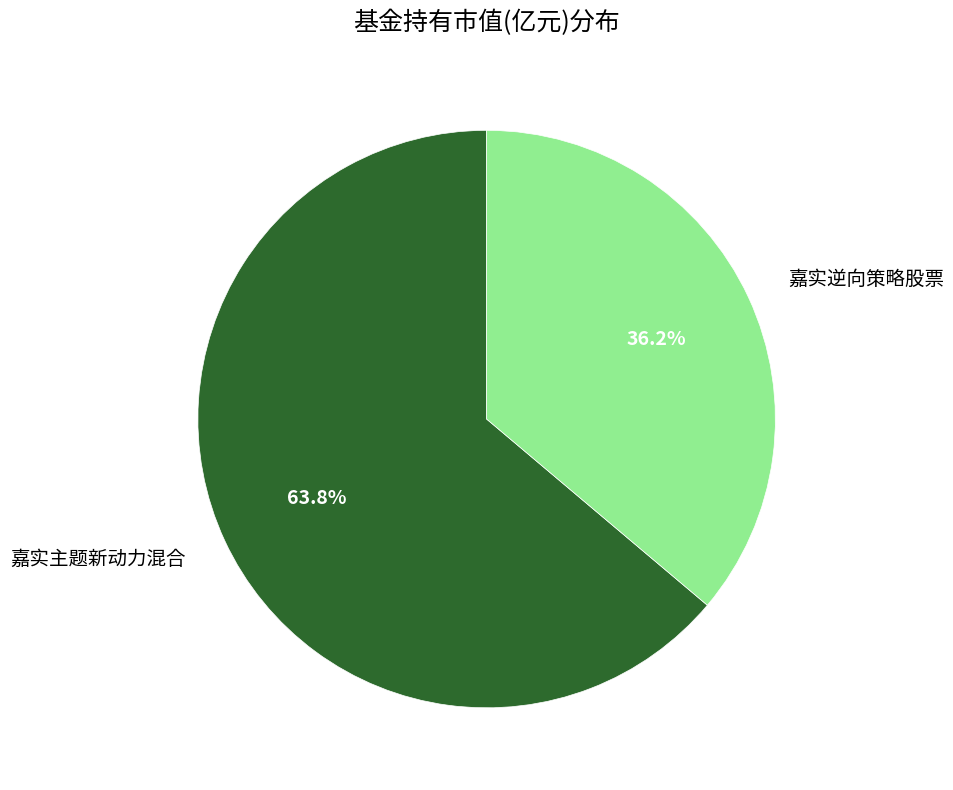

Rank the categories by value from highest to lowest.

嘉实主题新动力混合, 嘉实逆向策略股票